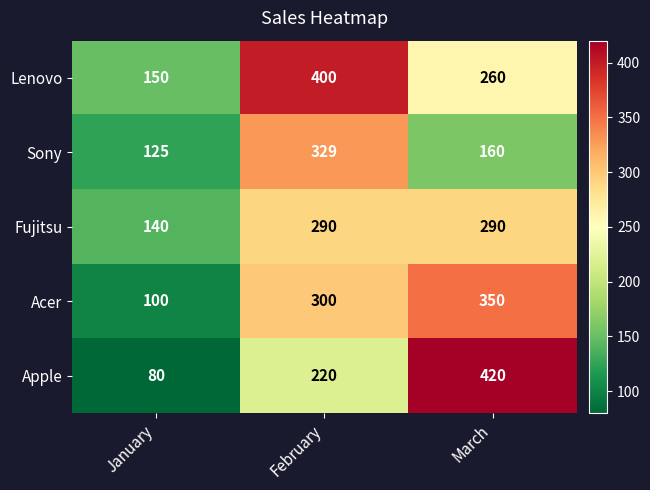

What is the sum of the Apple values at February and March?

640